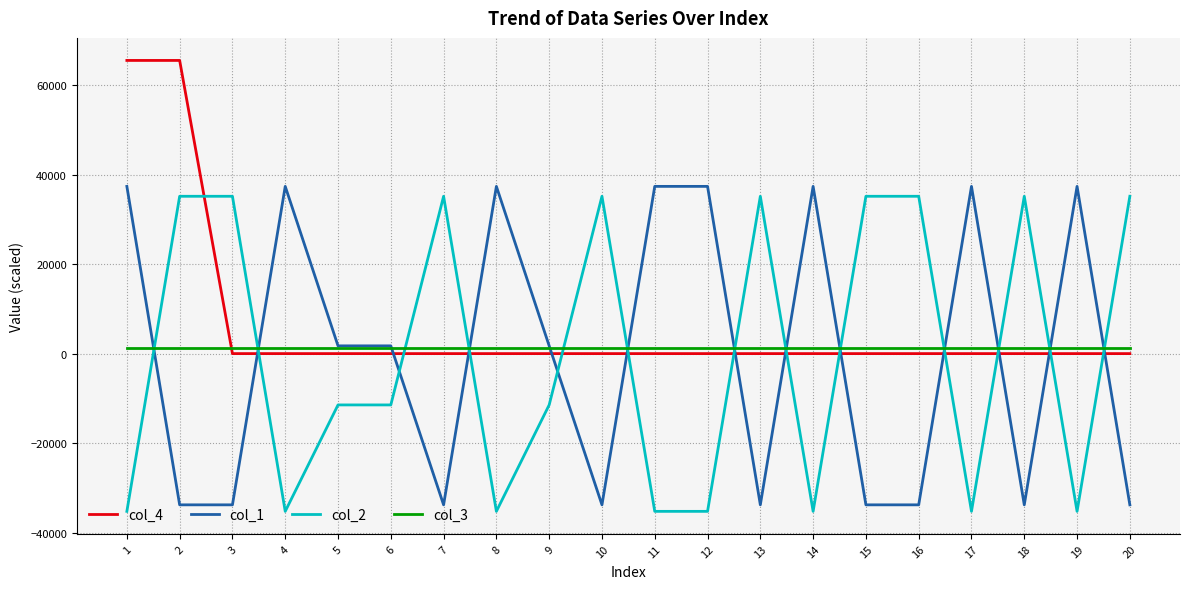

Does the chart have visible grid lines?

Yes